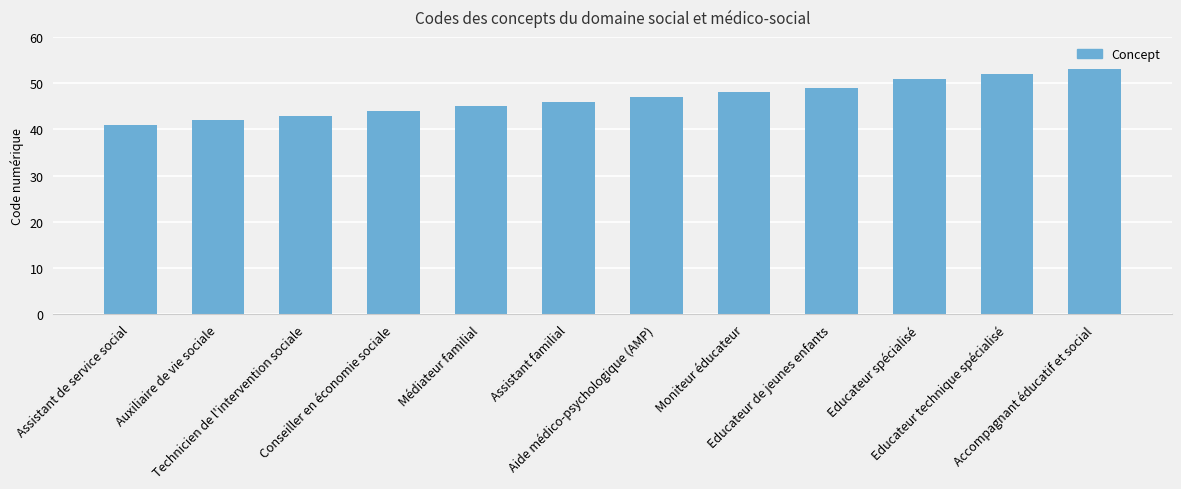

What is the value of the 3rd bar from the left?

43